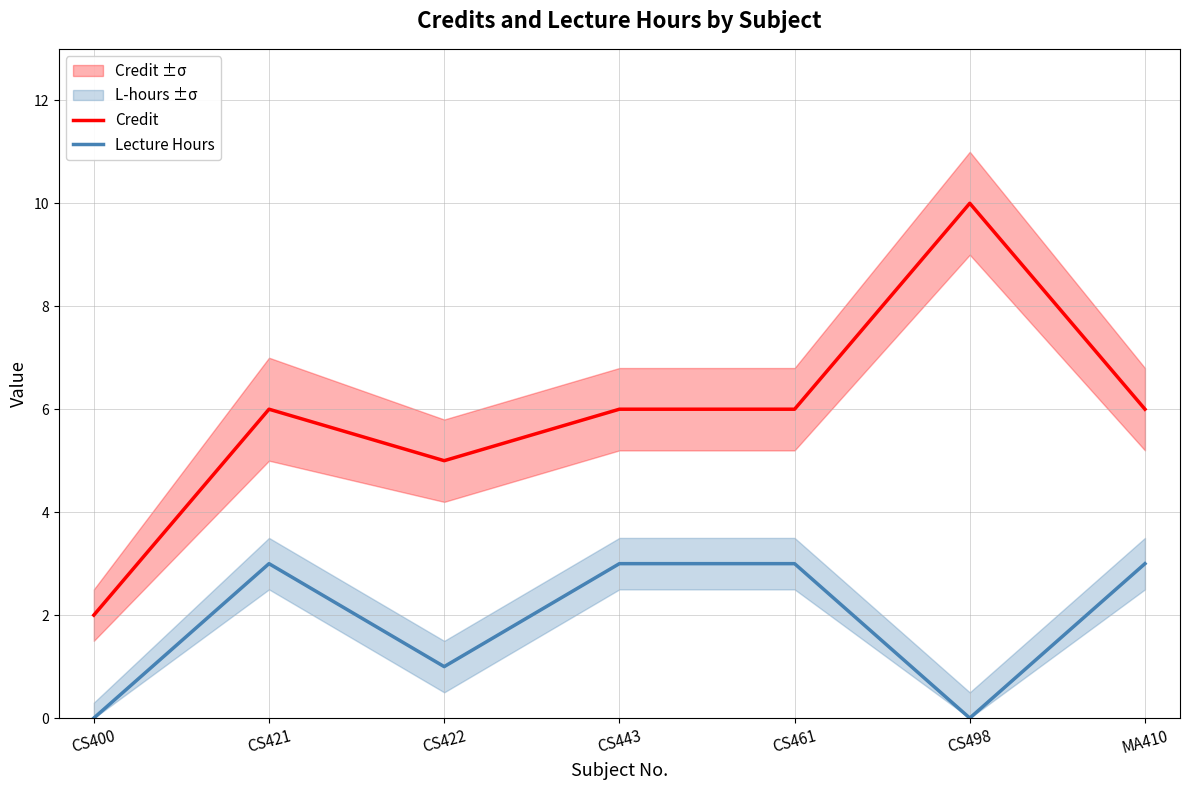

What is the maximum value shown in the chart?

10